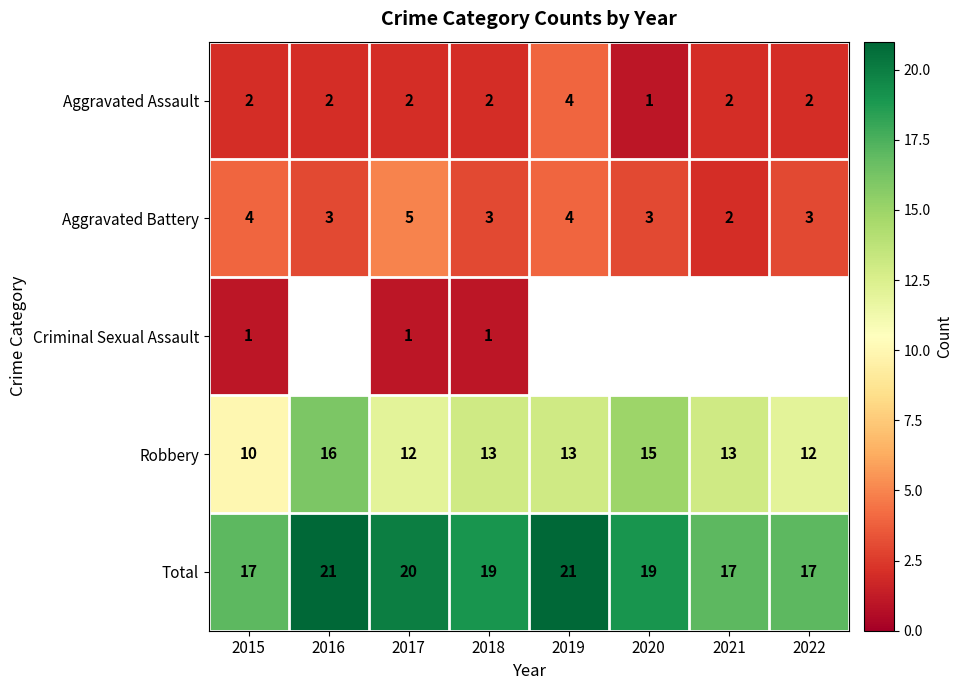

What is the highest value of the Aggravated Assault series?

4